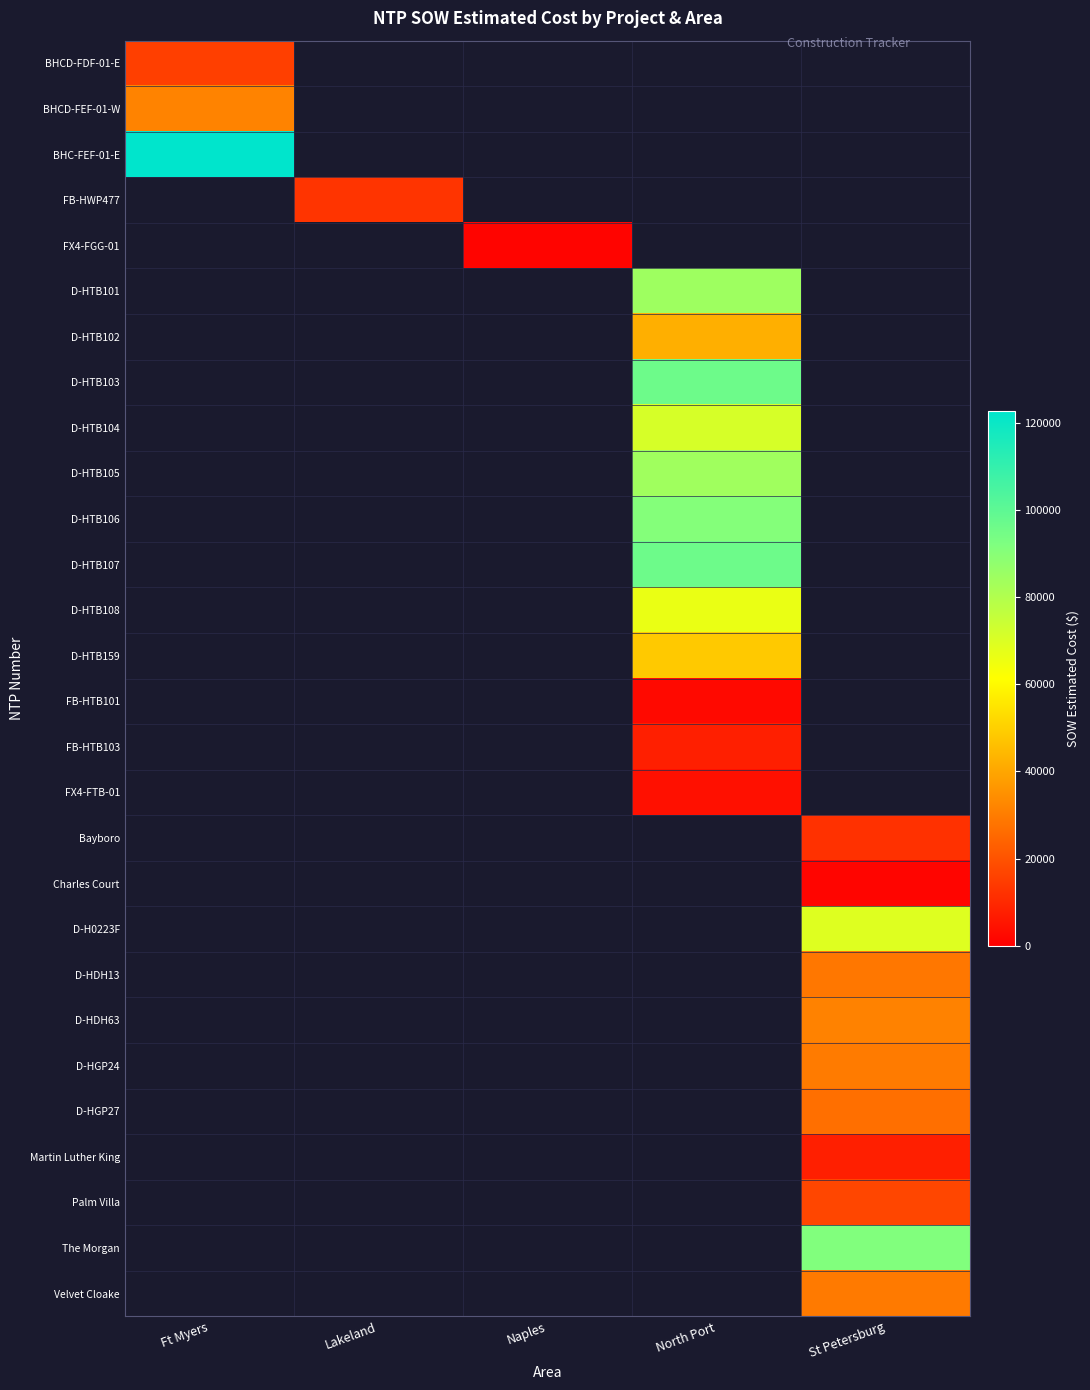

Which has a higher value, Lakeland or North Port?

North Port